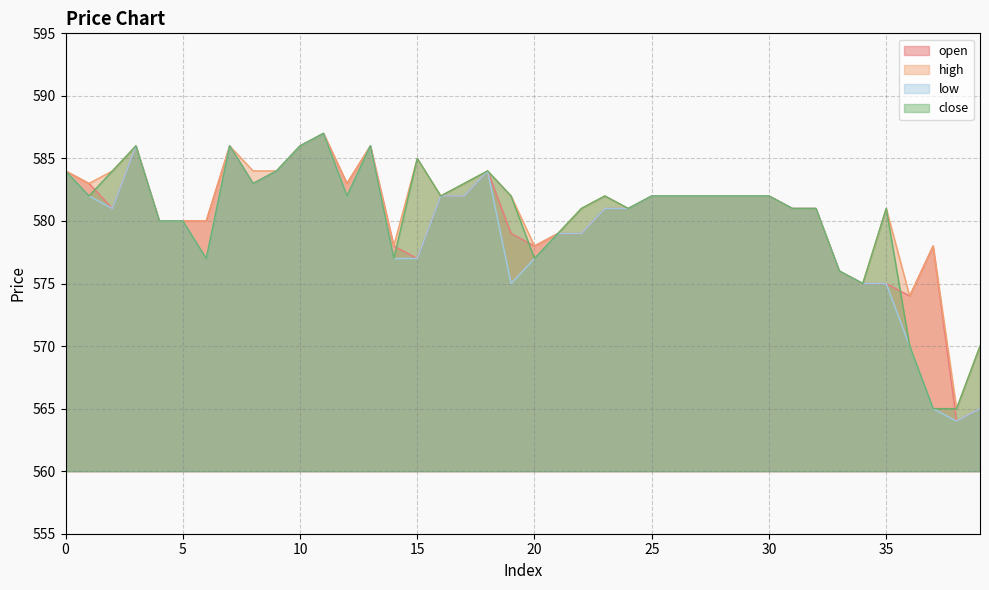

At which category is the sum across all series the highest?

11